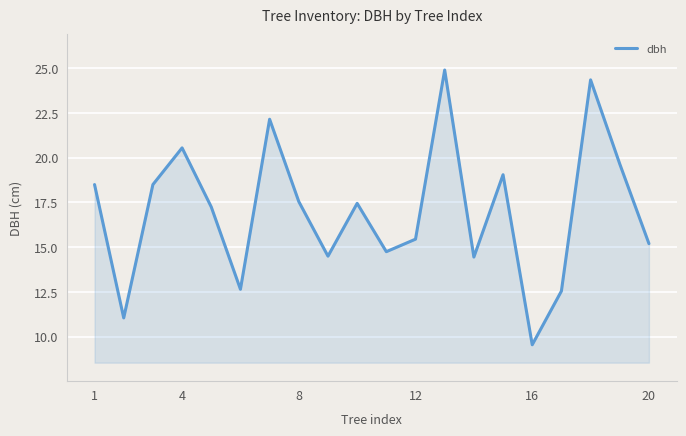

How many interior local peaks (higher than both neighbors) does the data have?

6